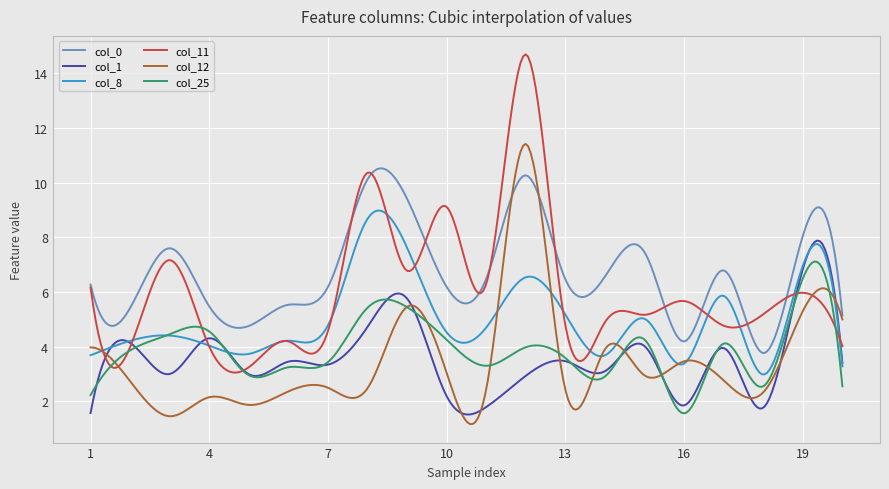

How many times do col_11 and col_25 cross each other?

6